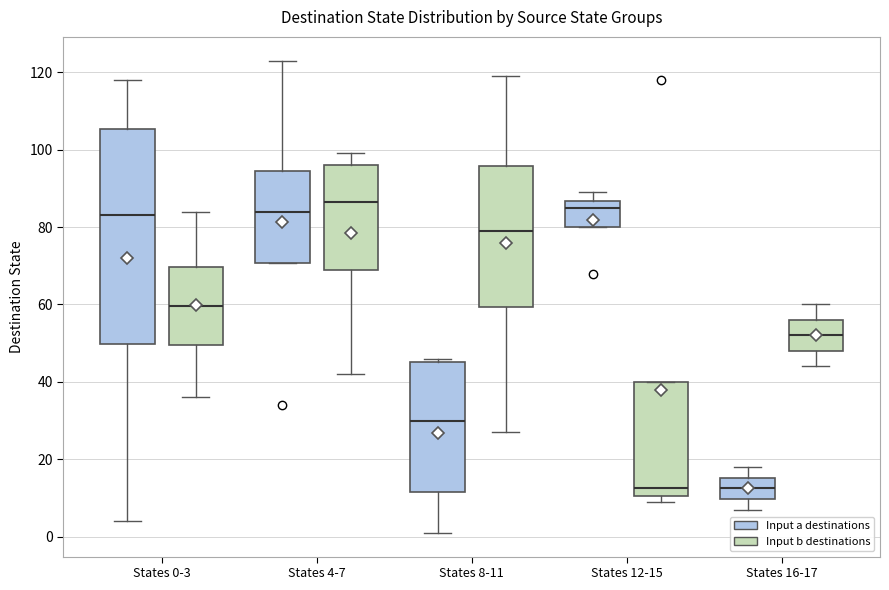

Which box is the tallest, from its lower edge to its upper edge?

States 0-3 (Input a destinations)